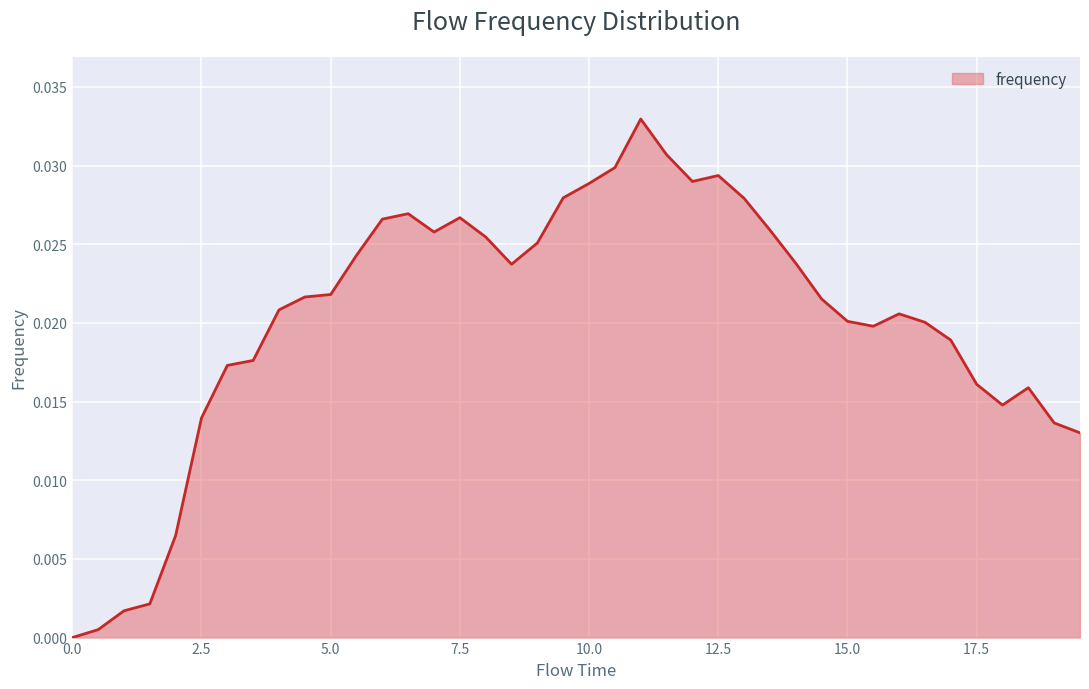

How many positive values are there?

39